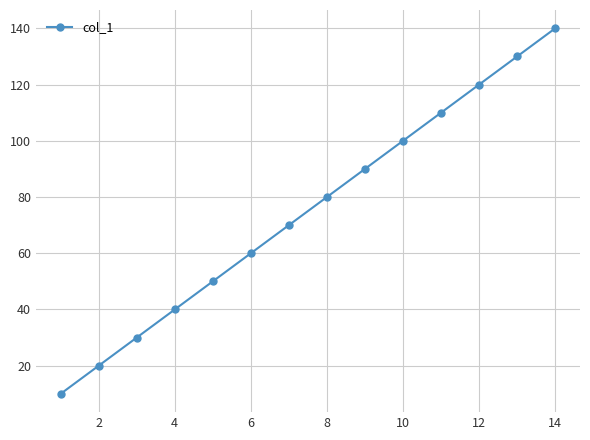

What is the greatest value displayed?

140